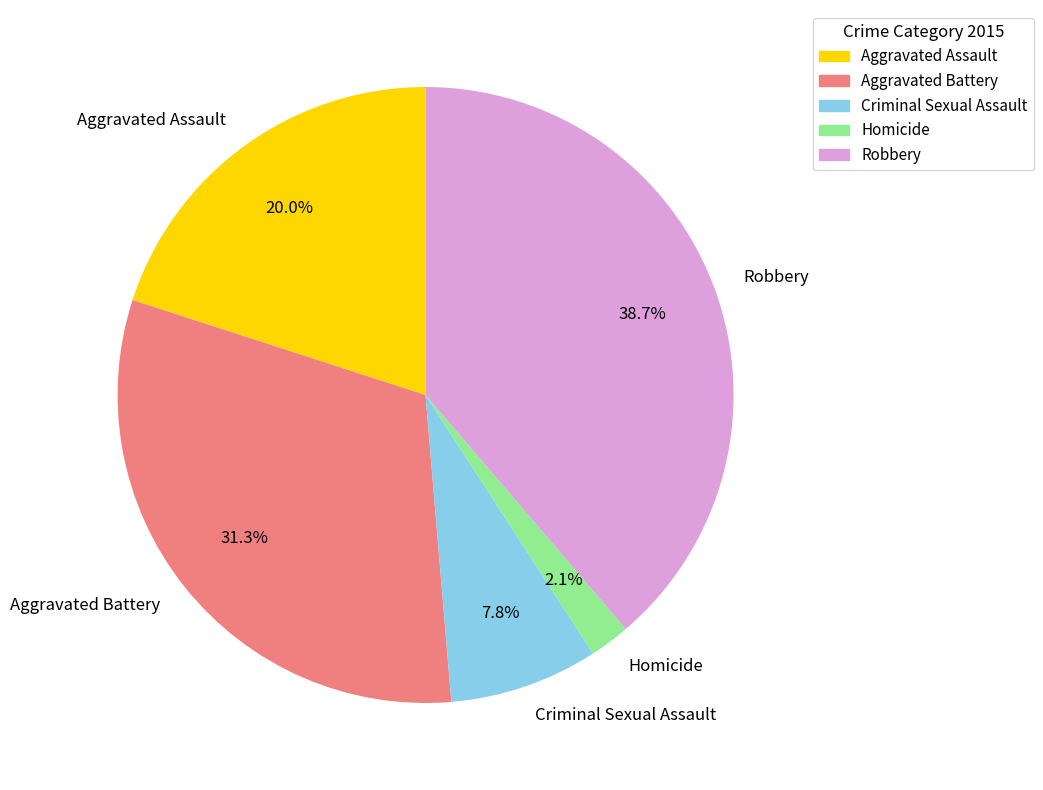

To the nearest percent, what portion does Aggravated Assault represent?

20%